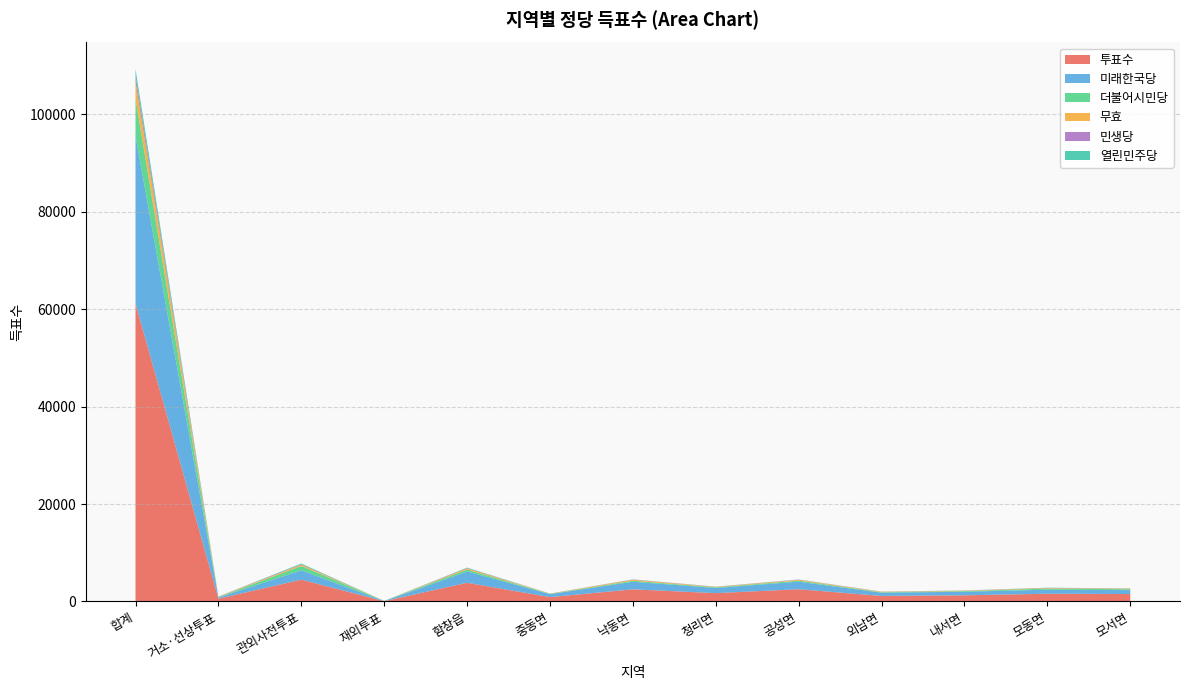

Reading left to right, what are all the values shown in this chart?

투표수: 합계=61177	거소·선상투표=572	관외사전투표=4470	재외투표=66	함창읍=3839	중동면=895	낙동면=2489	청리면=1710	공성면=2510	외남면=1135	내서면=1264	모동면=1591	모서면=1525
미래한국당: 합계=34440	거소·선상투표=247	관외사전투표=1911	재외투표=21	함창읍=2309	중동면=606	낙동면=1564	청리면=1067	공성면=1550	외남면=667	내서면=735	모동면=831	모서면=807
더불어시민당: 합계=7621	거소·선상투표=71	관외사전투표=889	재외투표=20	함창읍=402	중동면=55	낙동면=193	청리면=127	공성면=206	외남면=93	내서면=131	모동면=221	모서면=172
무효: 합계=3566	거소·선상투표=85	관외사전투표=275	재외투표=1	함창읍=239	중동면=49	낙동면=204	청리면=94	공성면=159	외남면=93	내서면=90	모동면=105	모서면=110
민생당: 합계=1149	거소·선상투표=29	관외사전투표=96	재외투표=1	함창읍=80	중동면=16	낙동면=50	청리면=26	공성면=53	외남면=23	내서면=25	모동면=40	모서면=40
열린민주당: 합계=1357	거소·선상투표=6	관외사전투표=153	재외투표=13	함창읍=85	중동면=10	낙동면=32	청리면=24	공성면=33	외남면=19	내서면=18	모동면=39	모서면=35